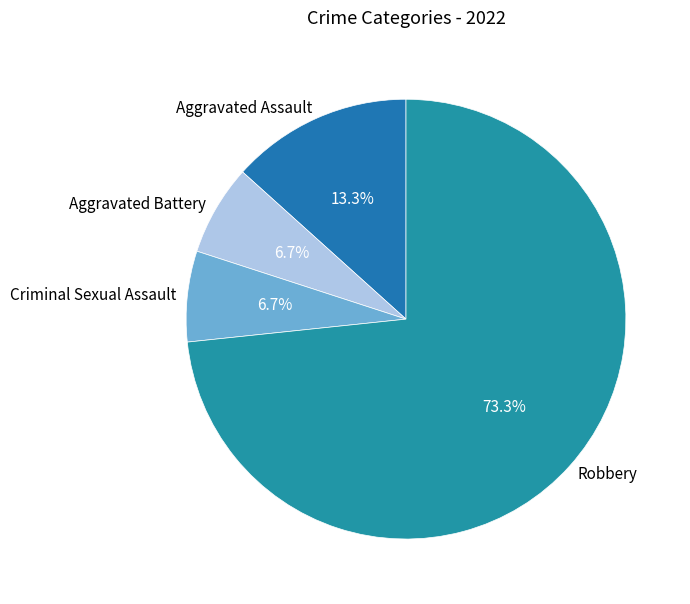

Which category has the biggest portion of the pie?

Robbery